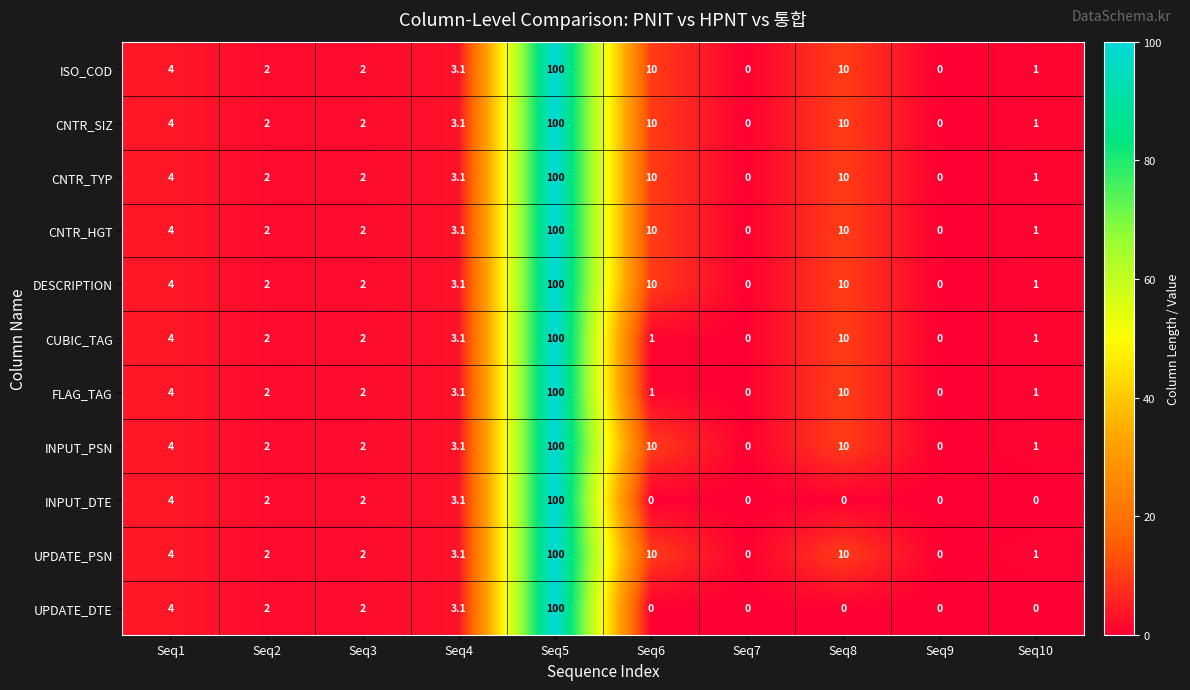

At which category is the sum across all series the highest?

Seq5